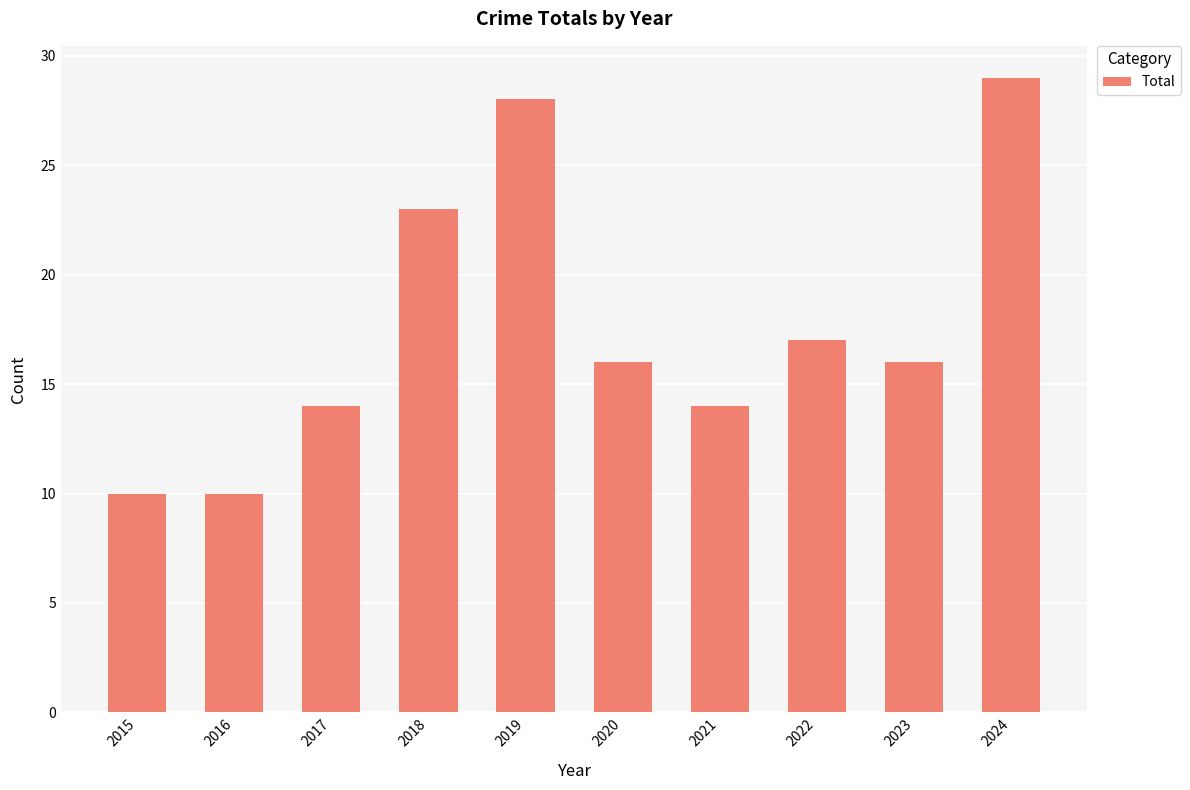

Count the number of data series in this chart.

1